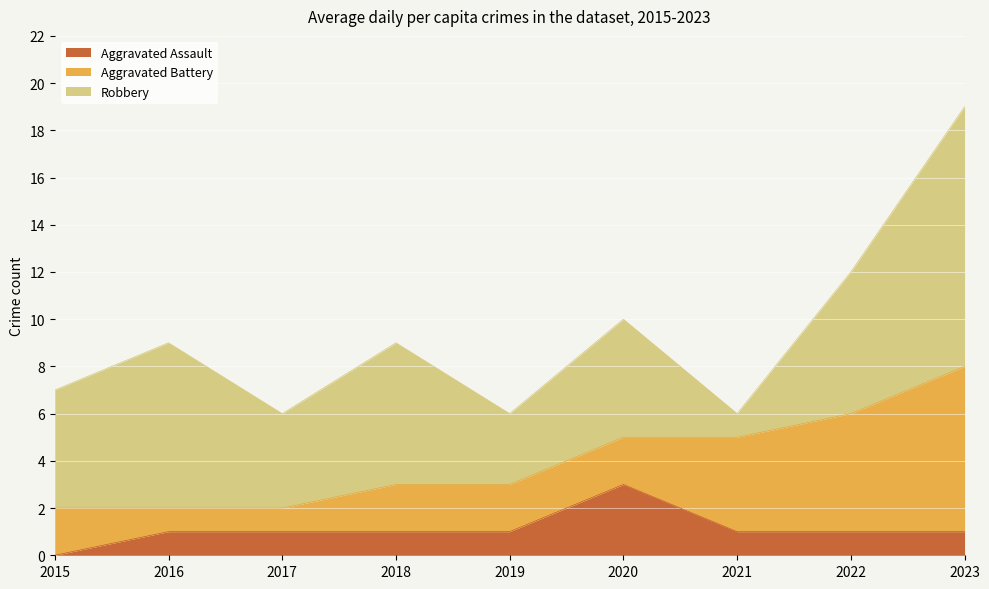

The value of Aggravated Battery at 2015 is 2. True or false?

True